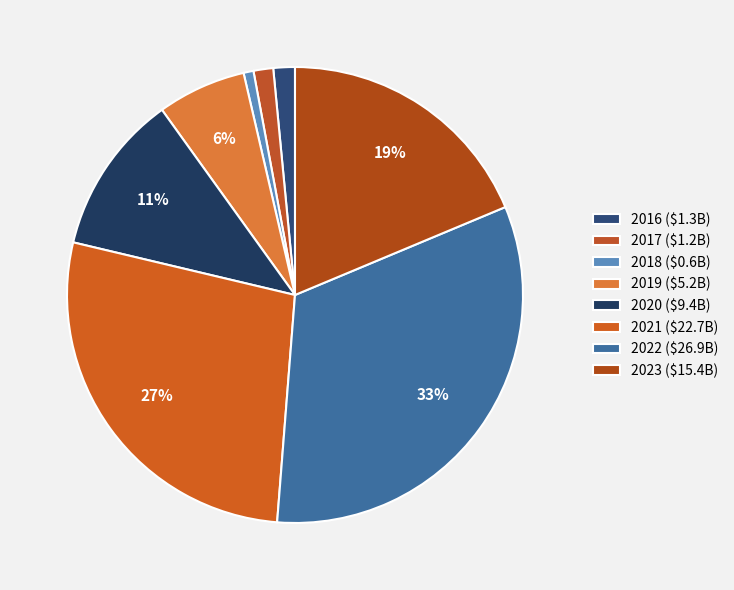

What percentage is the 2017 slice, to the nearest percent?

1%